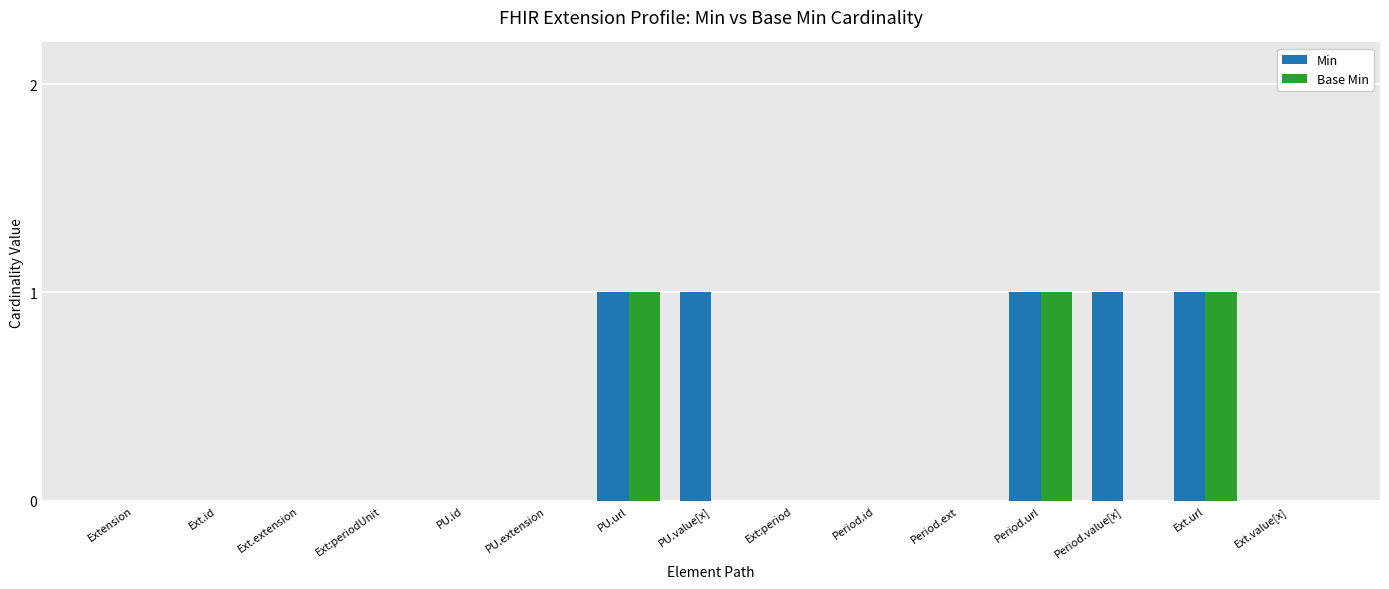

True or false: Min has a value of 0 at Ext:periodUnit.

True